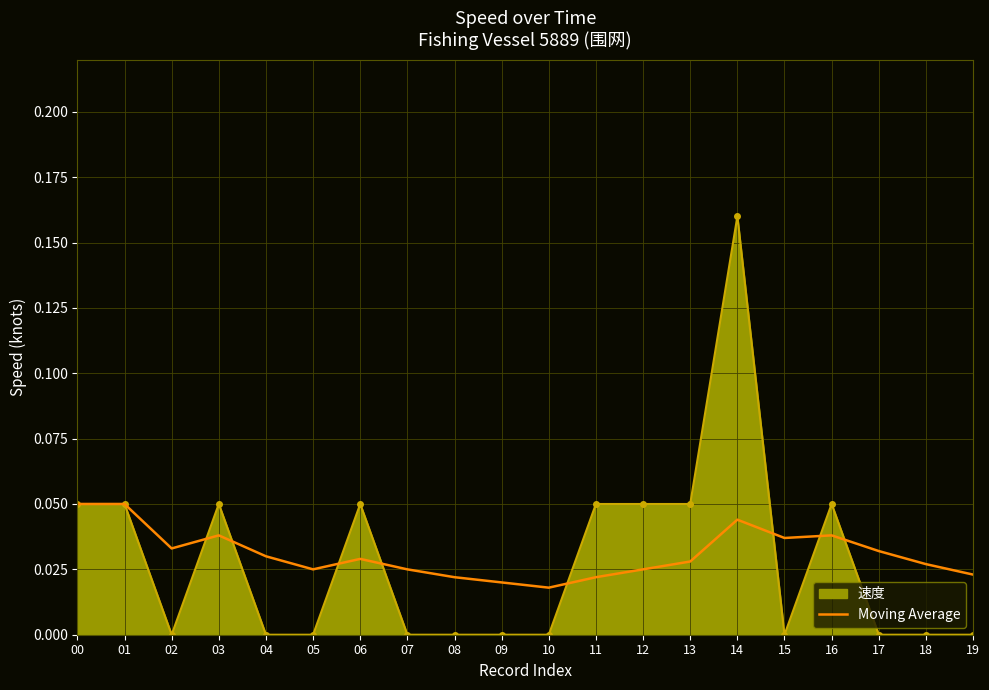

At how many categories does at least one series exceed 0?

20